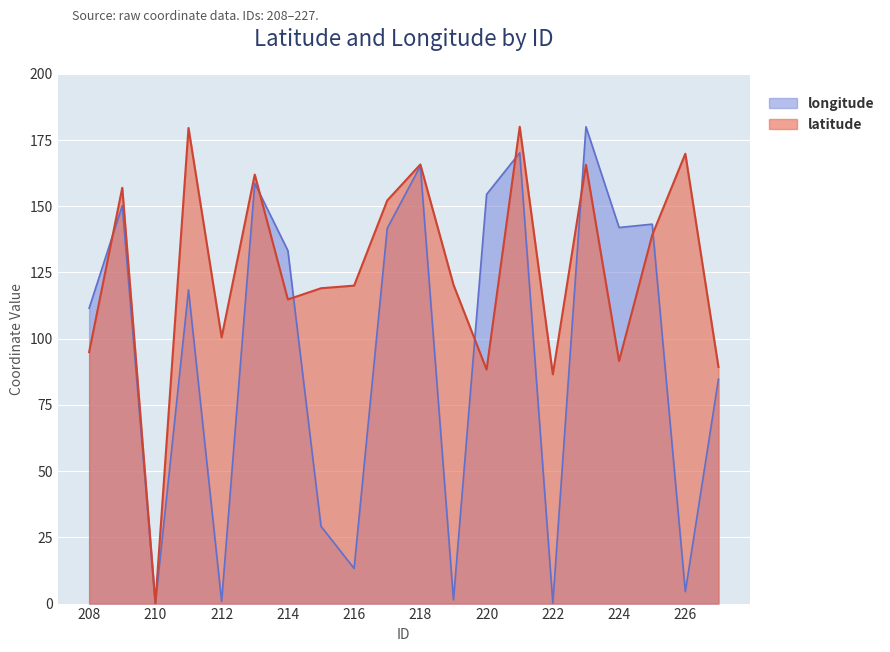

True or false: longitude has more than 1 interior local peaks.

True